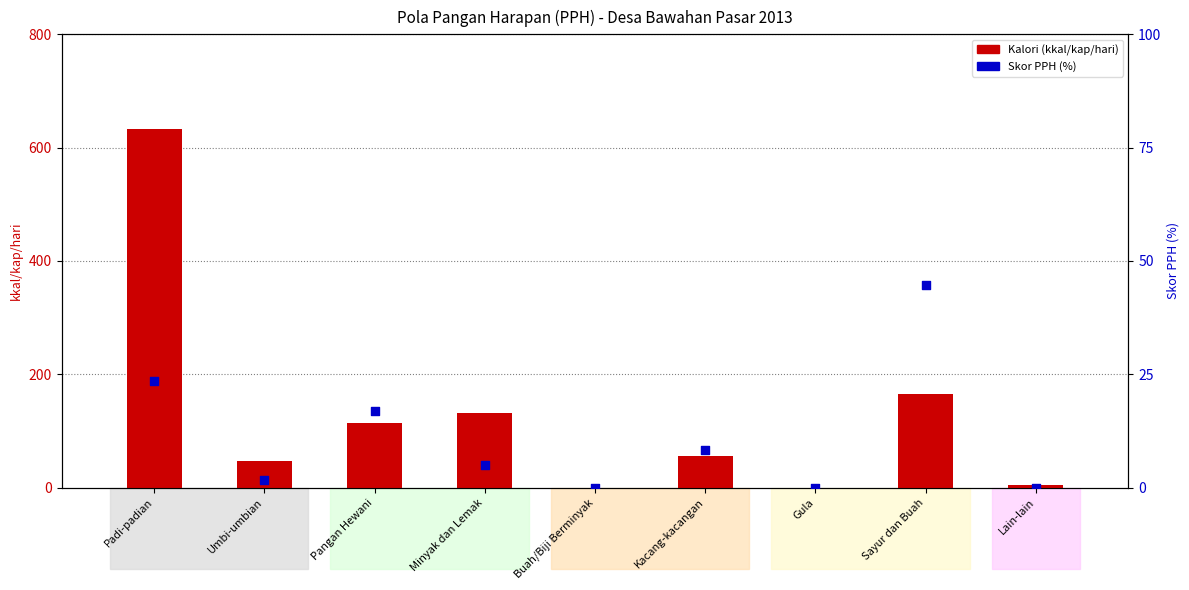

Is the value of Skor PPH (%) at Buah/Biji Berminyak greater than the value of Kalori (kkal/kap/hari) at Minyak dan Lemak?

No